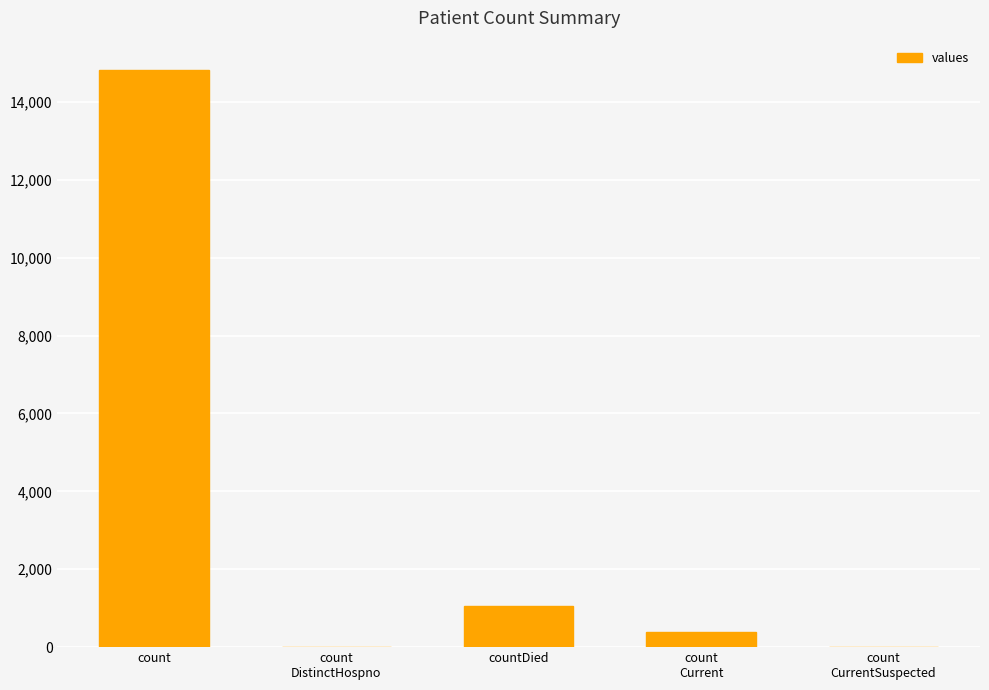

Approximately how many times larger is the value at countDied compared to count?

0.1